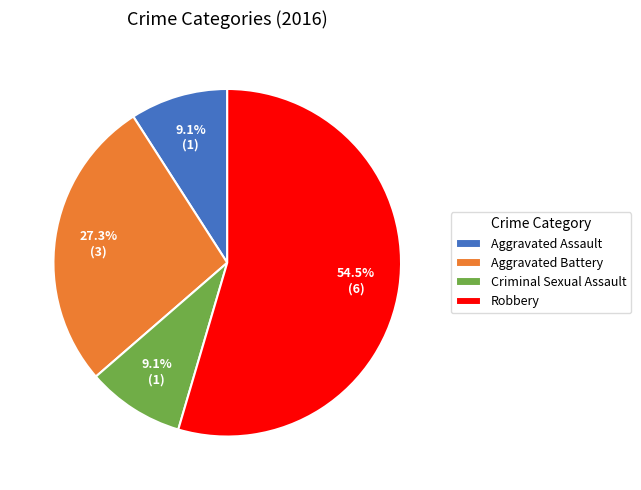

Is there any slice that represents more than half of the pie?

Yes